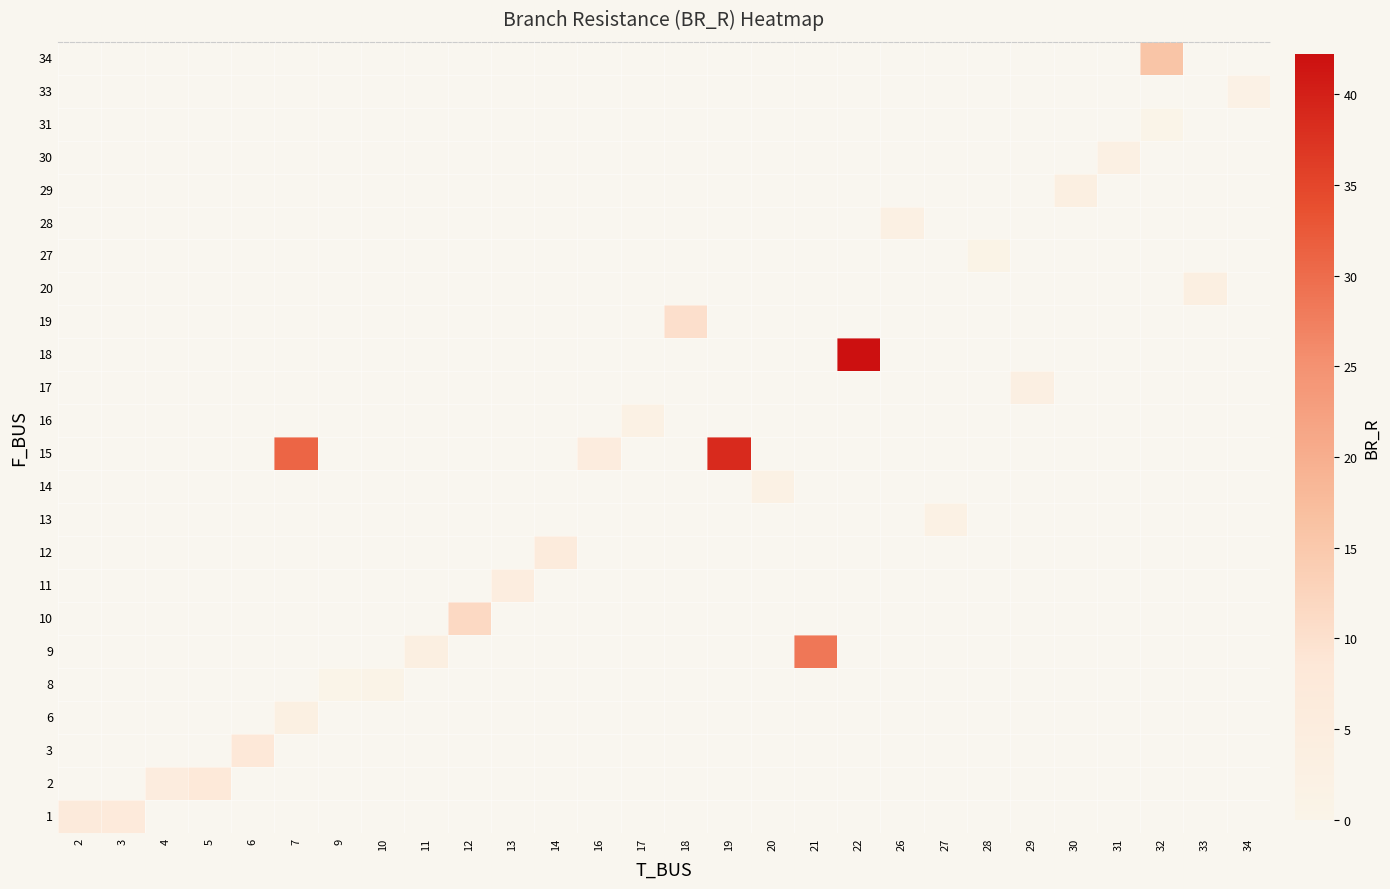

At how many categories does at least one series exceed 39?

1